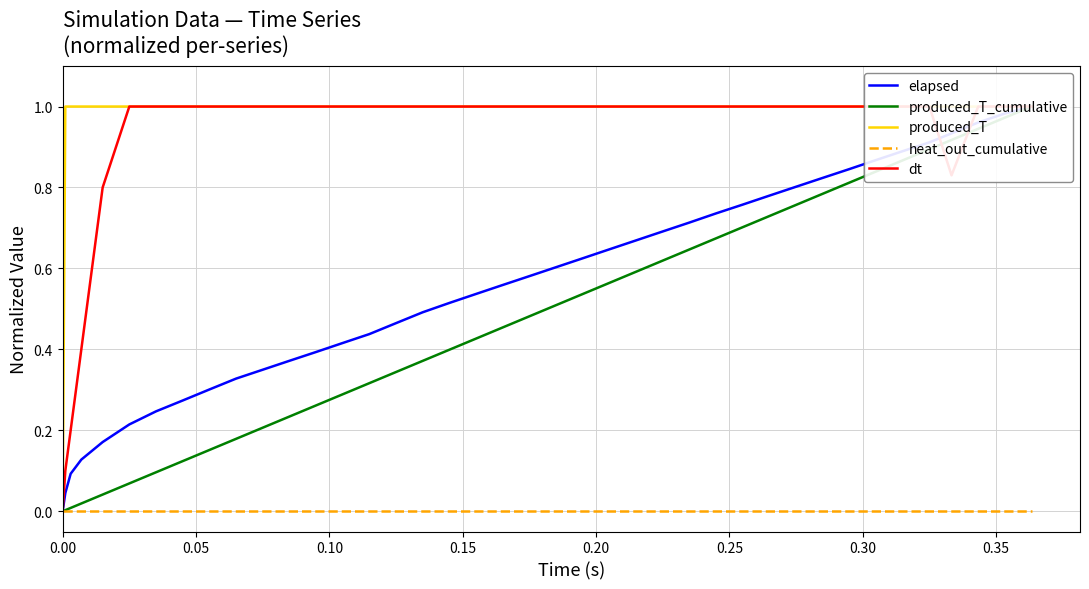

True or false: dt has more than 2 points higher than both neighbors.

False